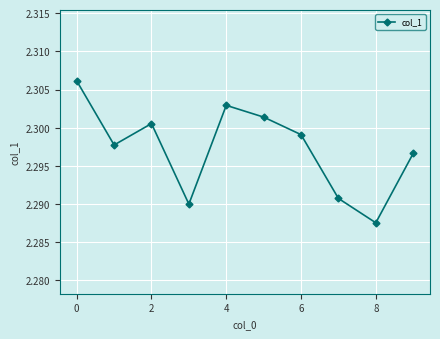

True or false: the data has more than 2 interior local peaks.

False